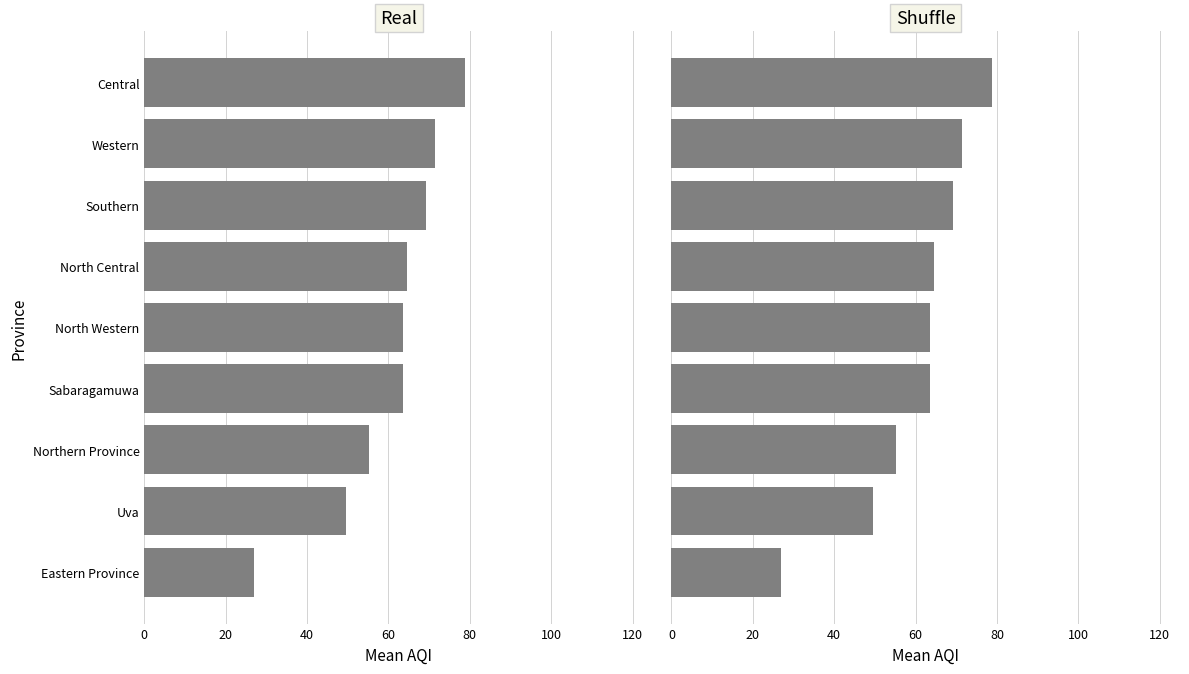

Does the chart contain any negative values?

No